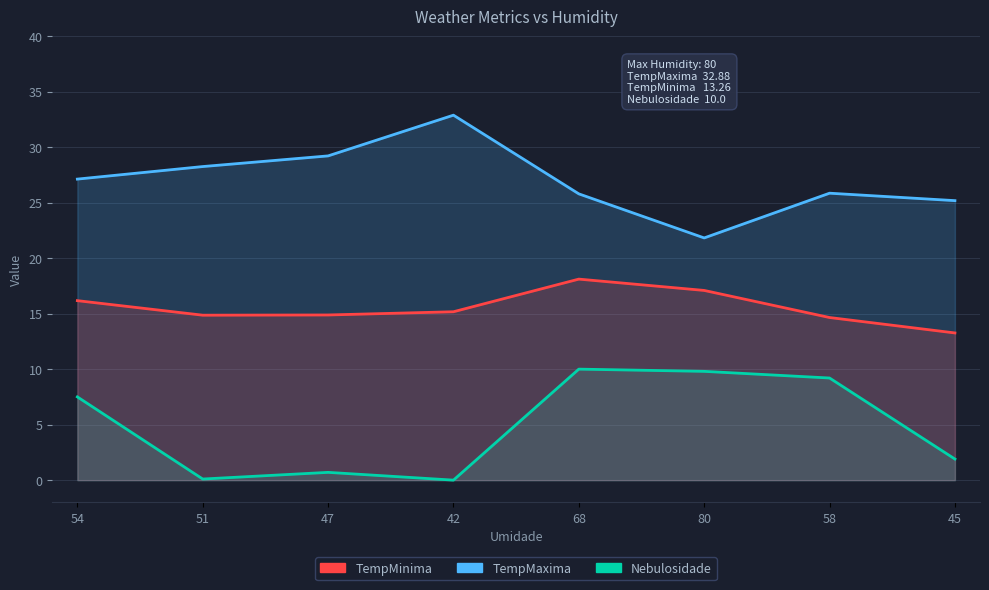

What is the maximum value shown in the chart?

32.9